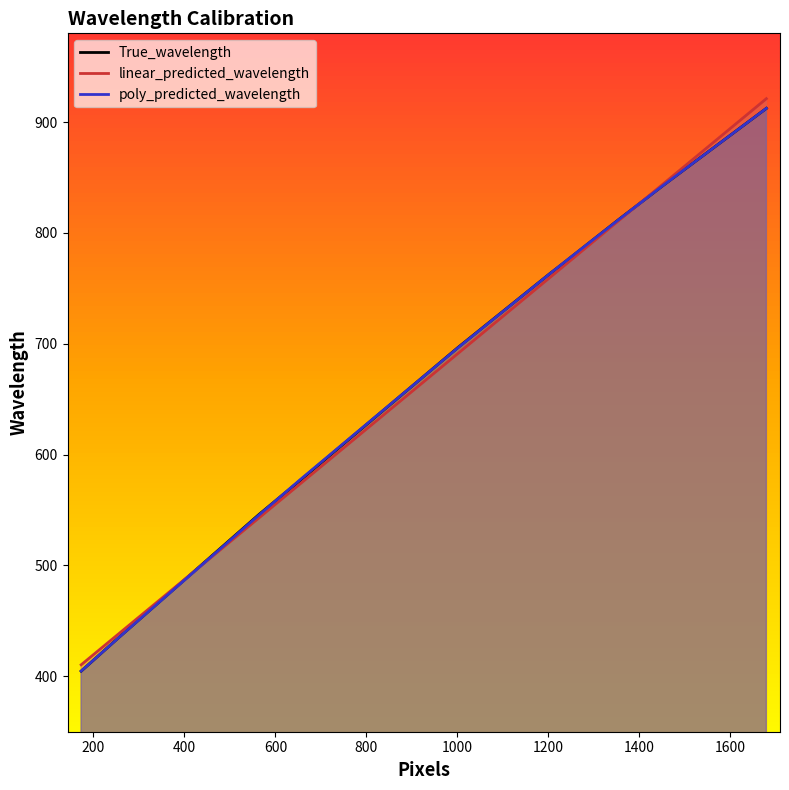

Which series has the largest range (max minus min)?

linear_predicted_wavelength